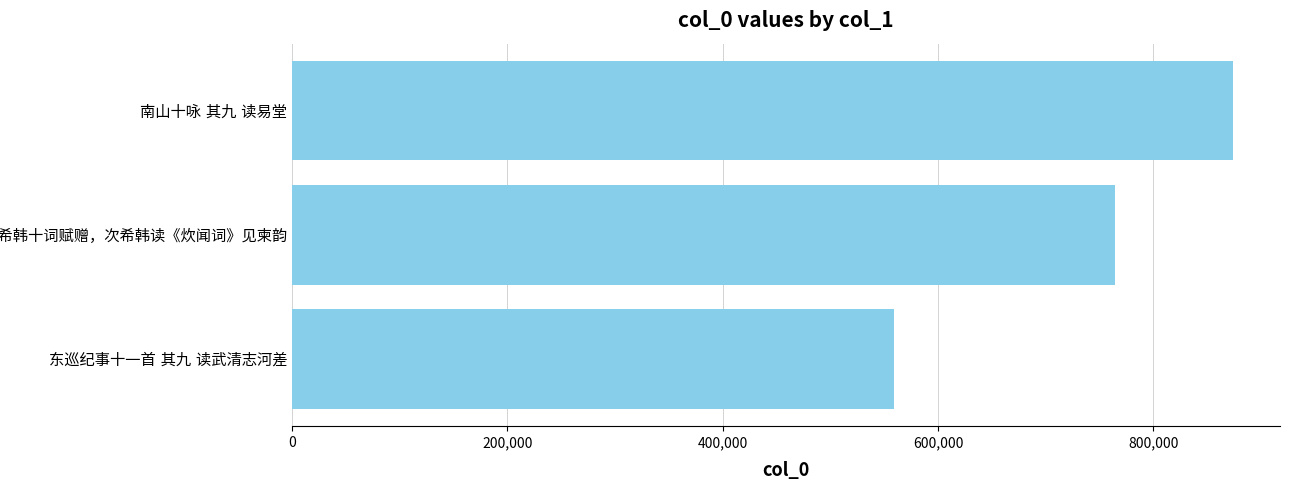

What is the difference between the maximum and minimum values?

314590